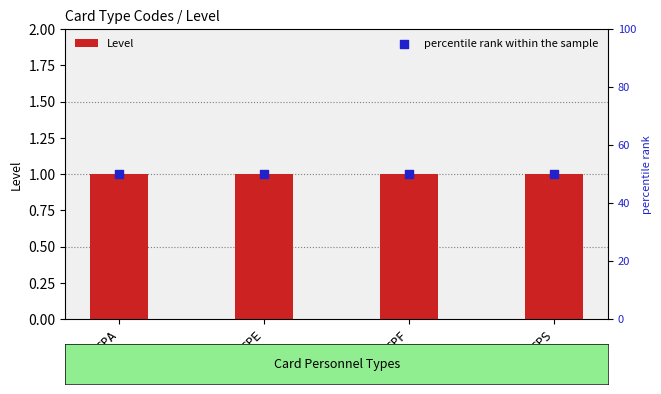

Which series reaches the minimum Y coordinate?

Level